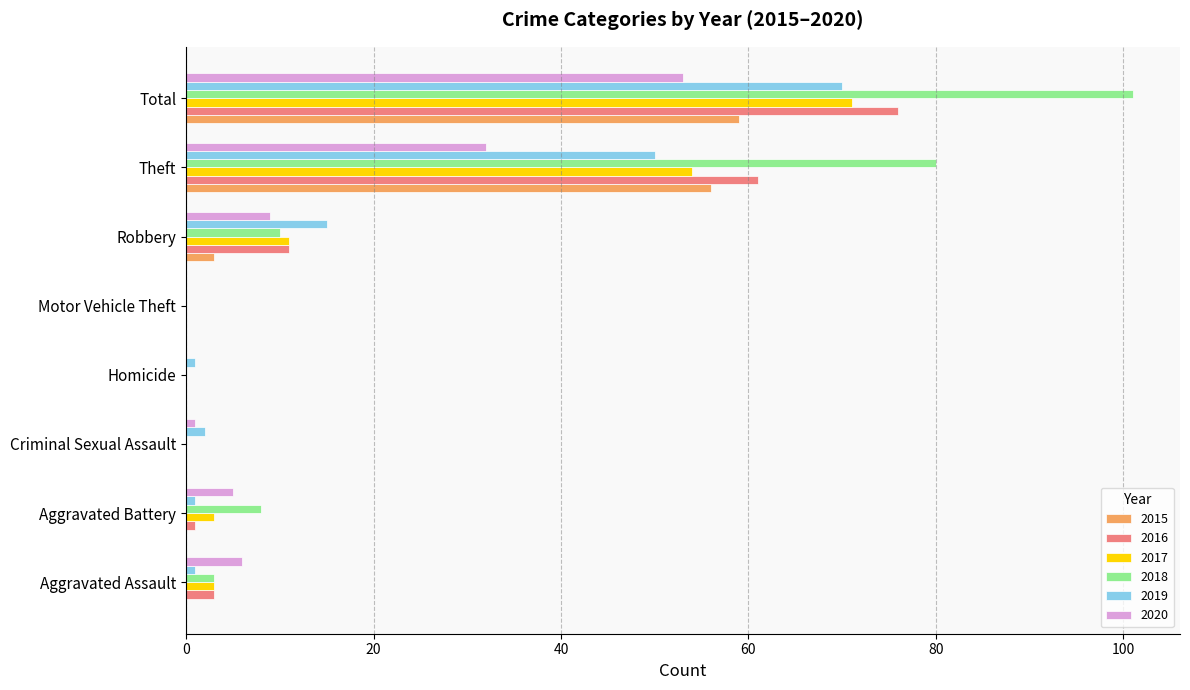

How many categories are shown in the chart?

8